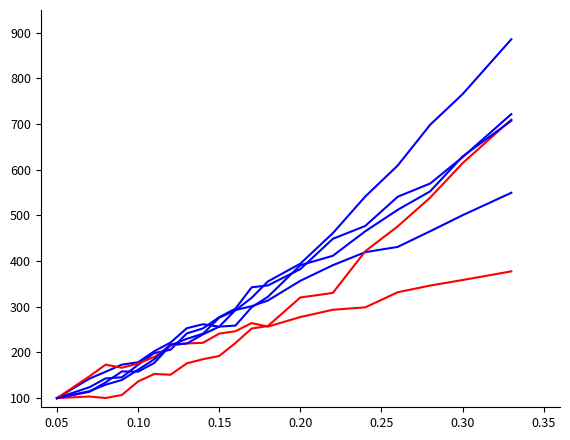

How many lines are shown in the chart?

6